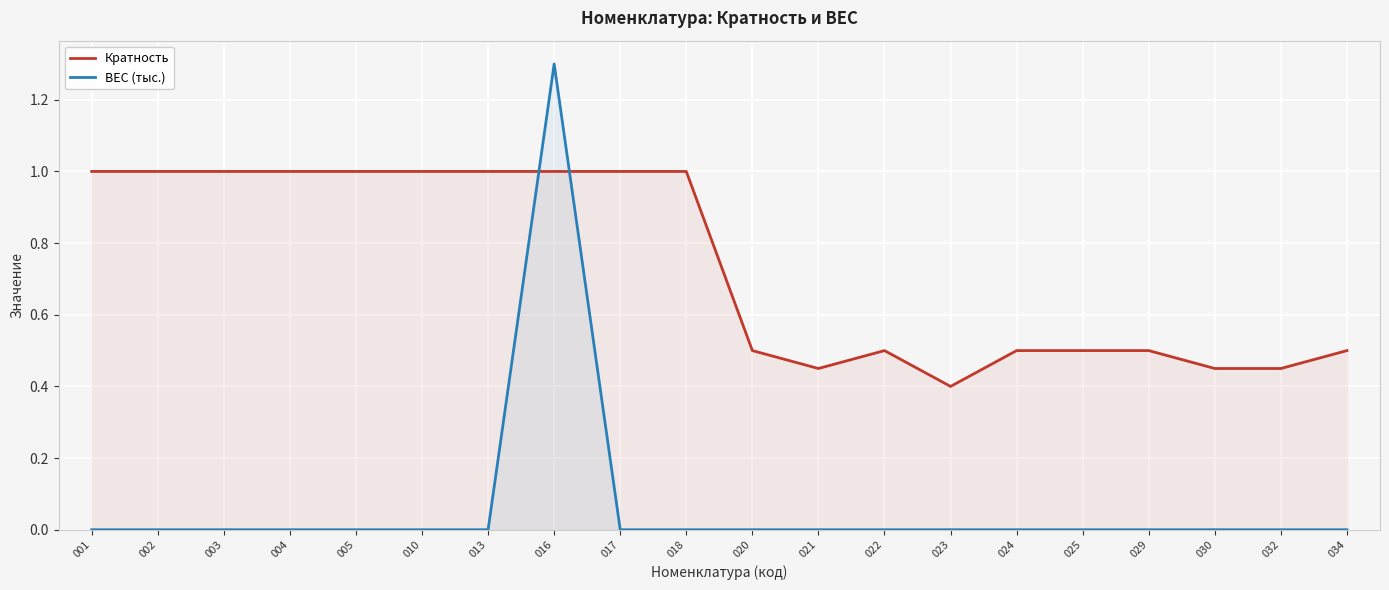

How many times do Кратность and ВЕС (тыс.) cross each other?

2